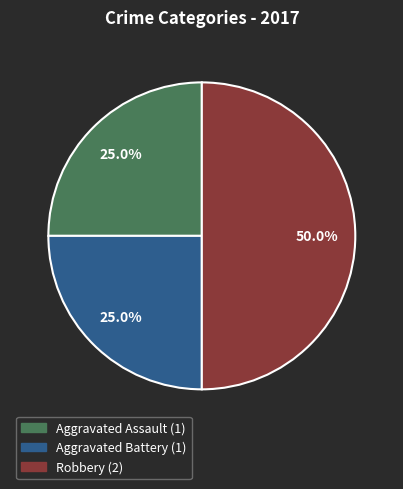

What percentage is the Aggravated Battery slice, to the nearest percent?

25%